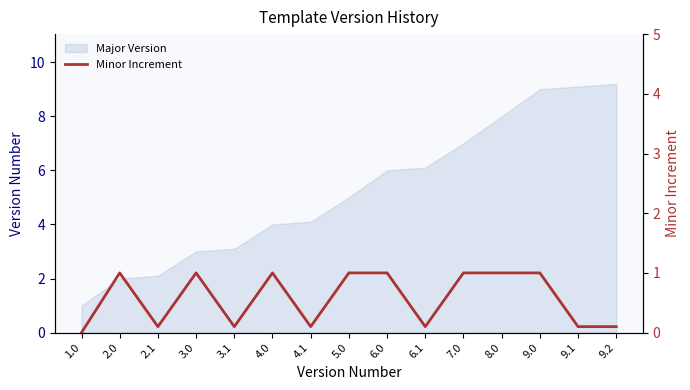

Does the chart display data point markers on the line(s)?

No